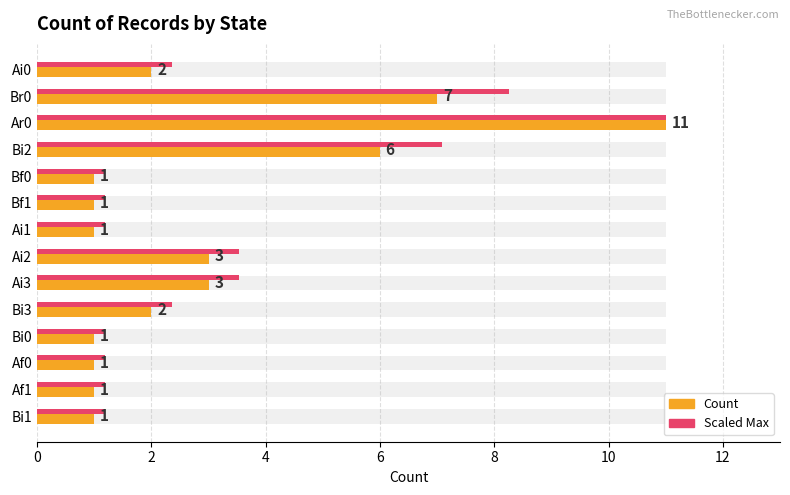

Rank the series by their average value, from lowest to highest.

Count, Scaled Max